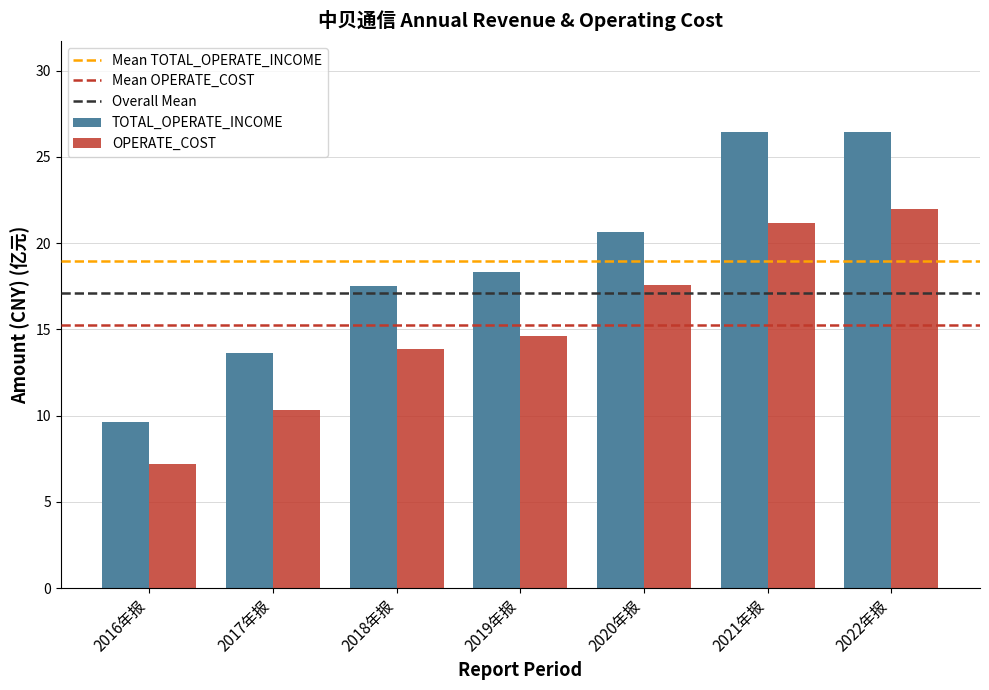

What is the spread (max minus min) of values at 2016年报?

2.5